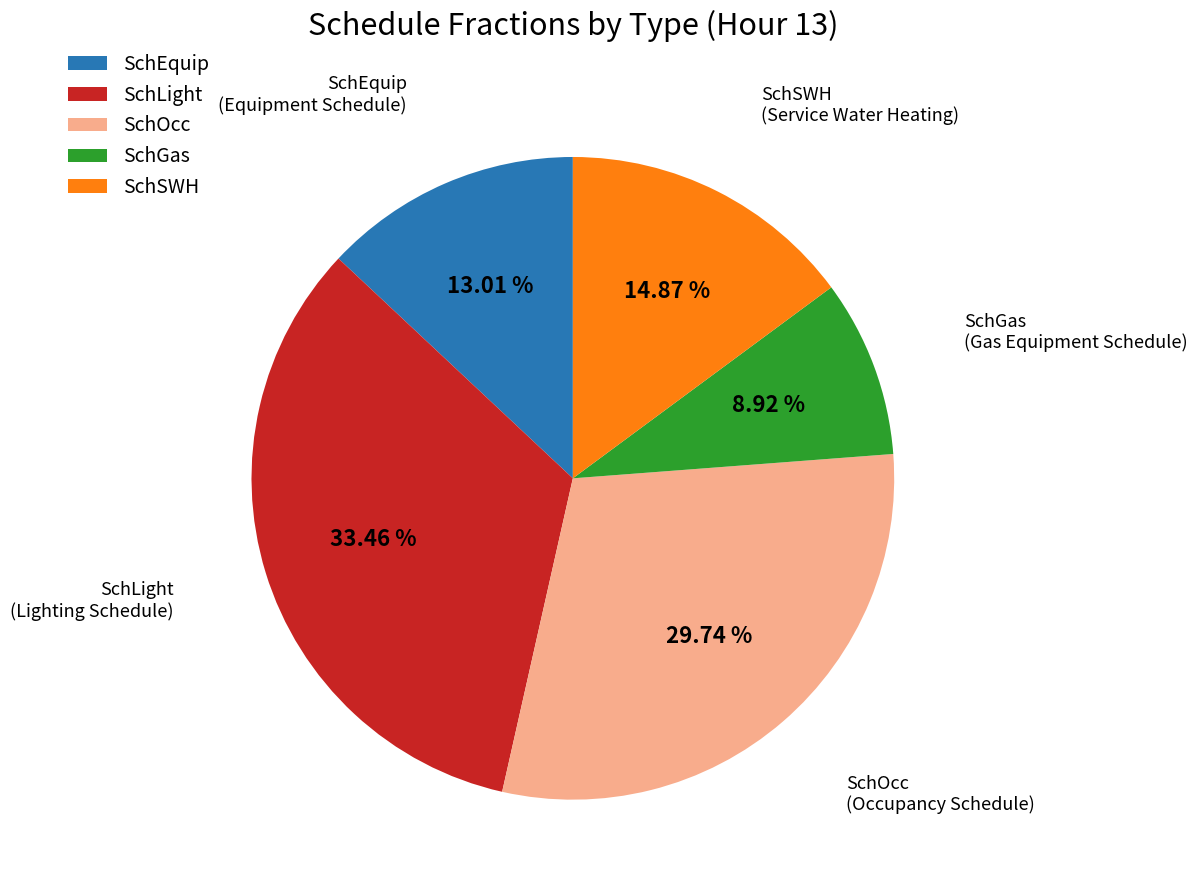

Count the number of slices in the pie.

5